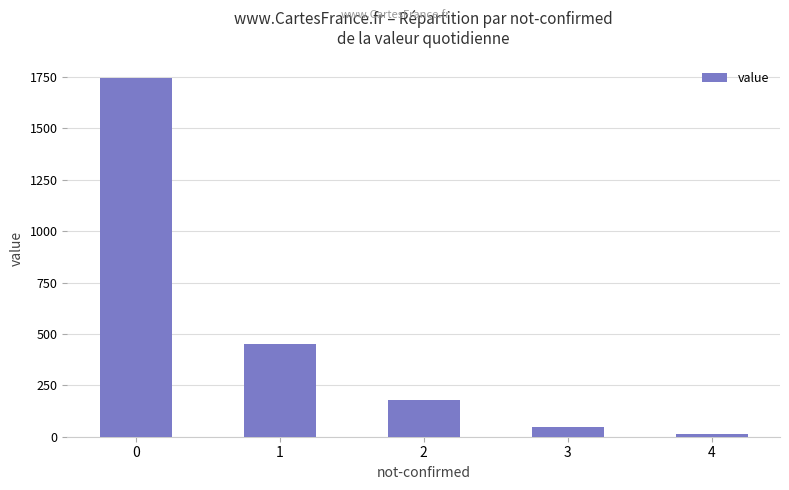

What is the difference between the maximum and second lowest values?

1696